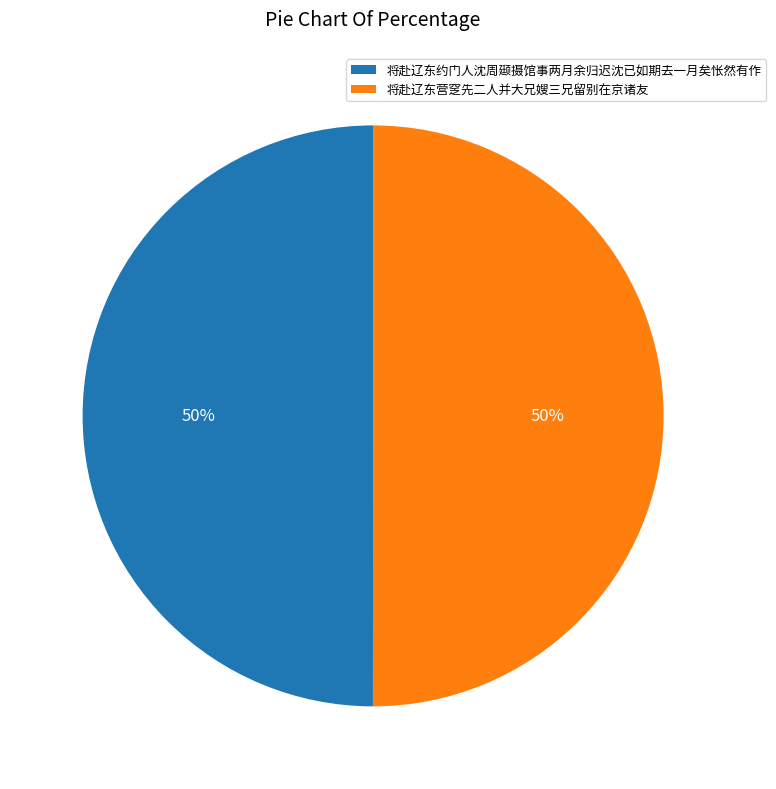

To the nearest percent, what portion does 将赴辽东营窆先二人并大兄嫂三兄留别在京诸友 represent?

50%